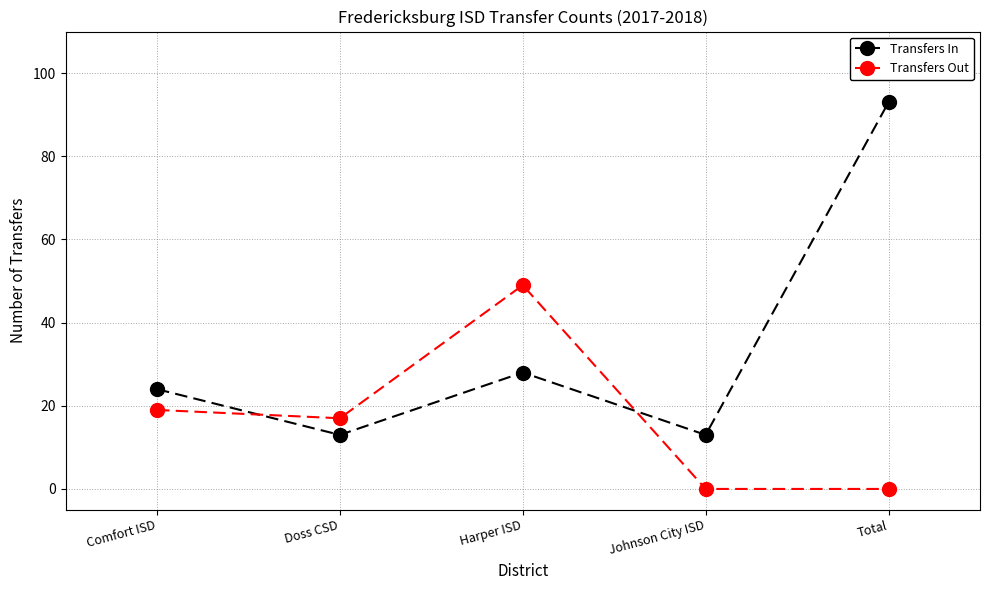

The value of Transfers In at Total is 142. True or false?

False